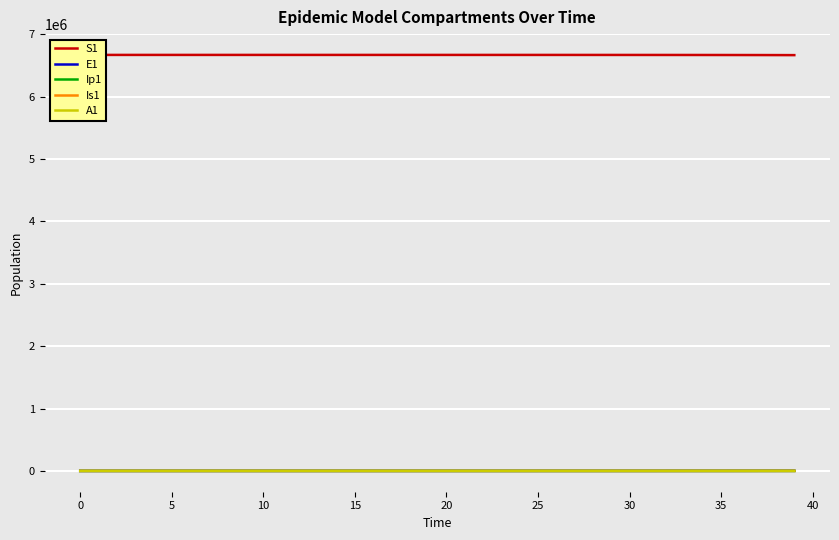

How many lines are shown in the chart?

5